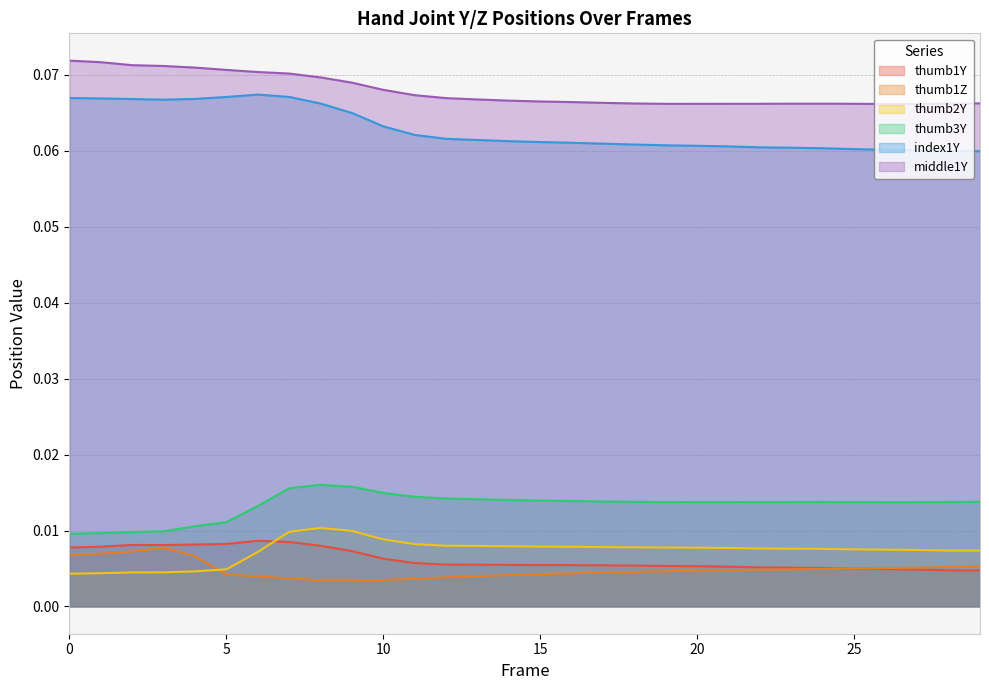

Count the number of categories in the chart.

30